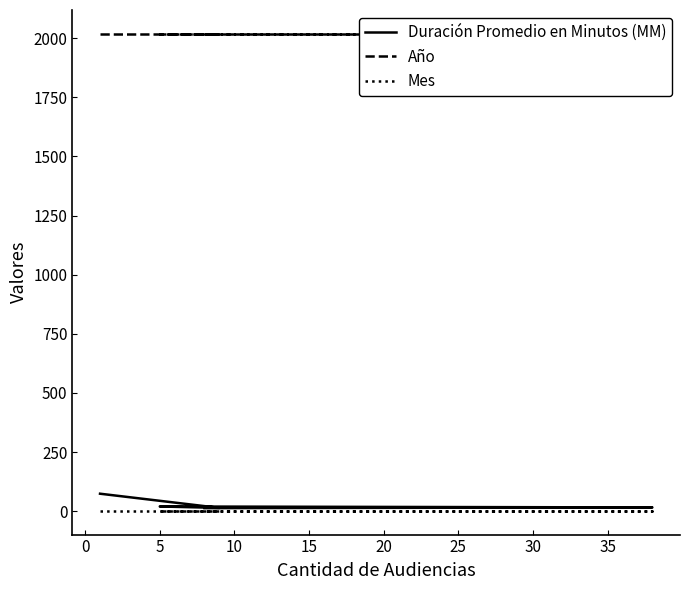

How many lines are shown in the chart?

3